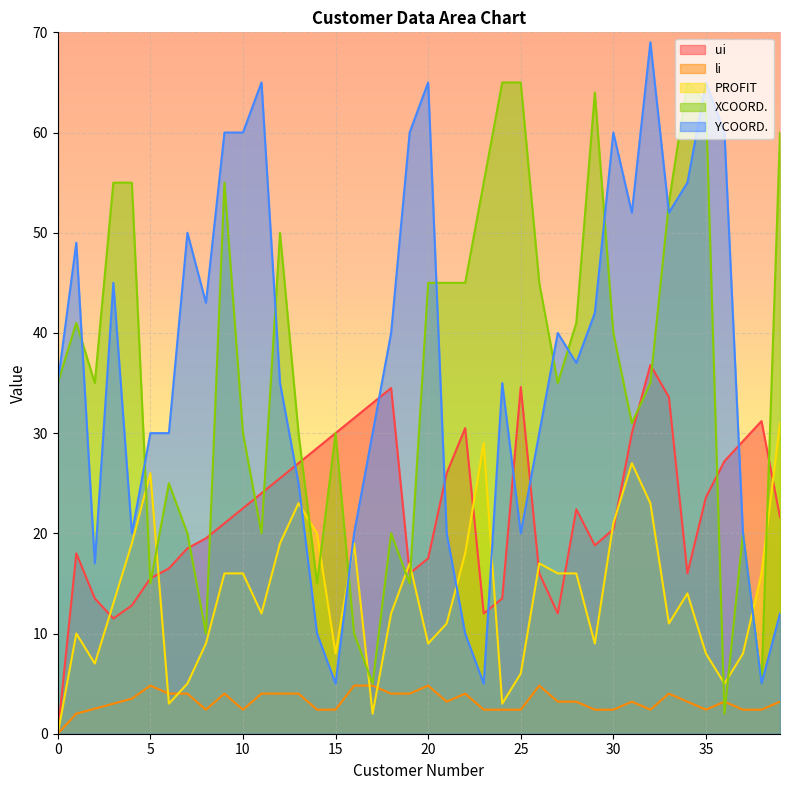

In YCOORD., how many points are lower than both neighbors (excluding endpoints)?

10